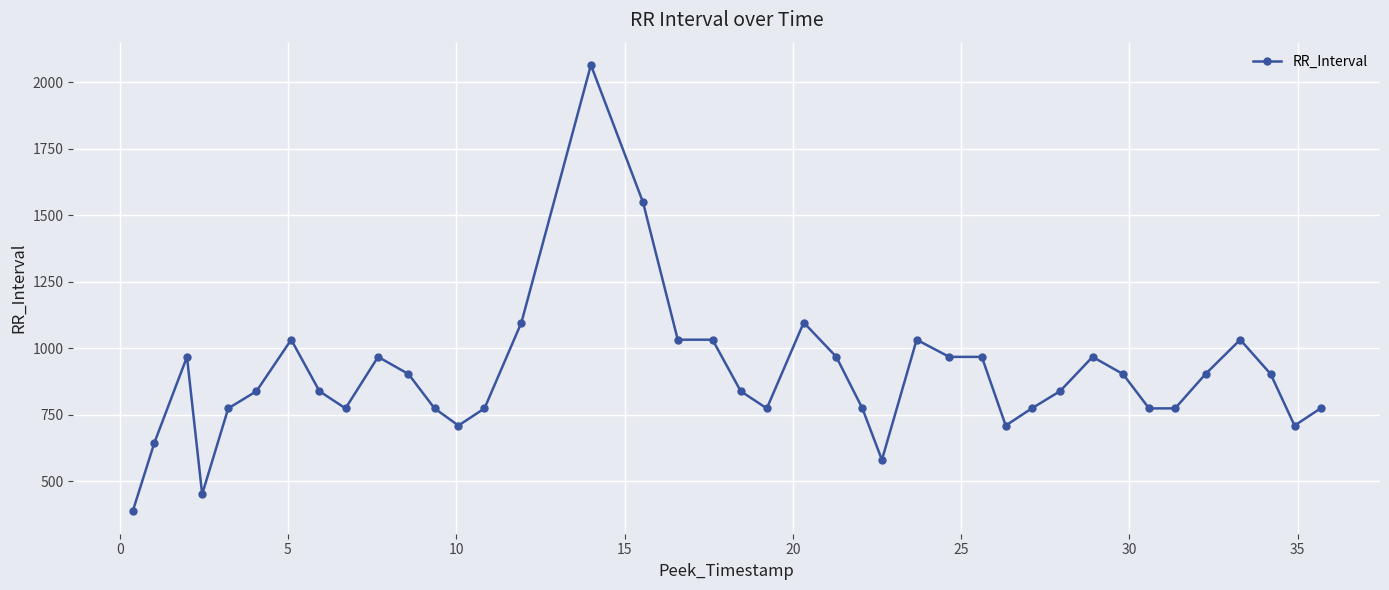

Reading left to right, transcribe all the data shown in this chart.

387.1	645.2	967.7	451.6	774.2	838.7	1032.3	838.7	774.2	967.7	903.2	774.2	709.7	774.2	1096.8	2064.5	1548.4	1032.3	1032.3	838.7	774.2	1096.8	967.7	774.2	580.6	1032.3	967.7	967.7	709.7	774.2	838.7	967.7	903.2	774.2	774.2	903.2	1032.3	903.2	709.7	774.2